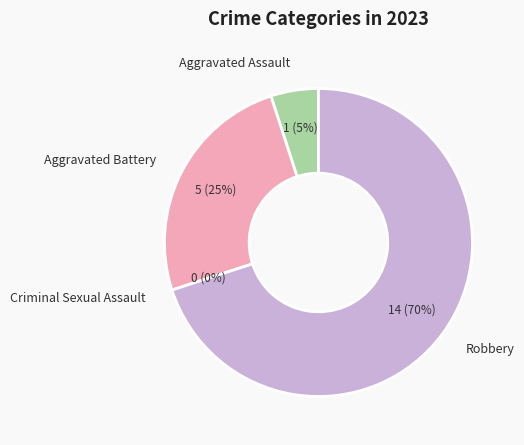

True or false: Criminal Sexual Assault accounts for 0% of the total.

True